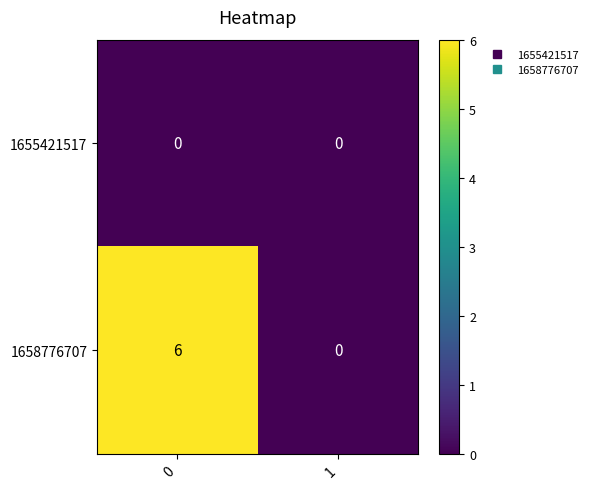

What is the greatest value displayed?

6